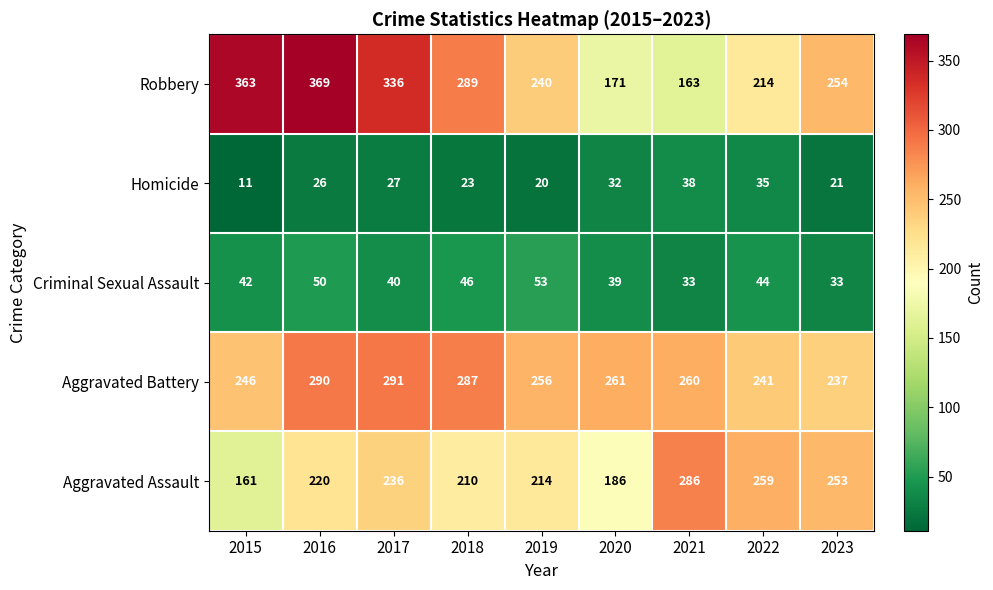

Count the number of categories in the chart.

9